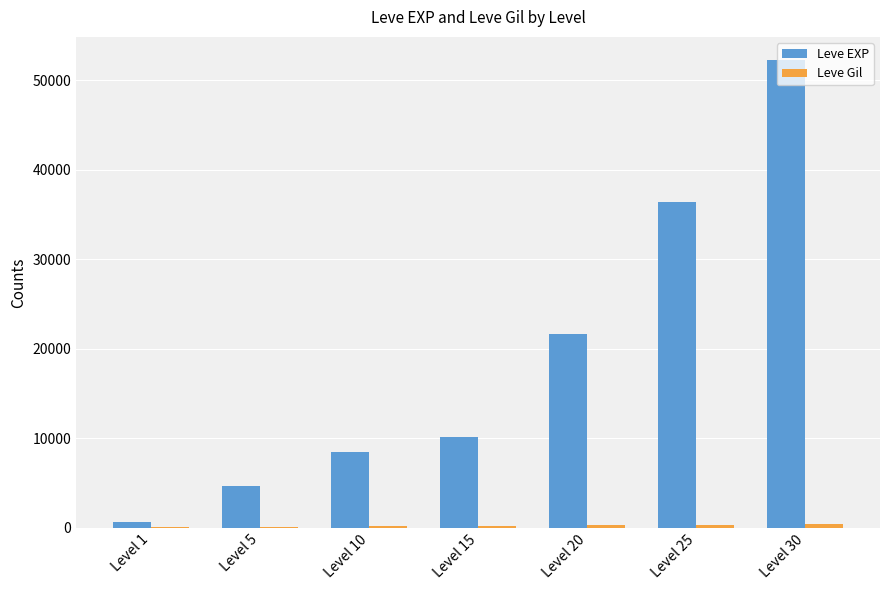

Are the bars grouped side by side (vs. stacked)?

Yes